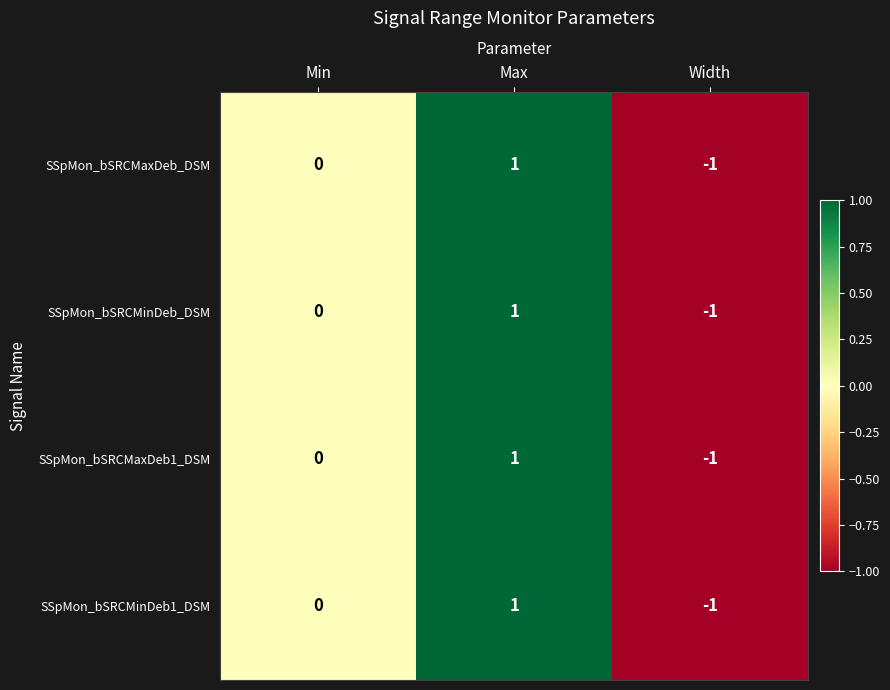

Which label corresponds to the smallest value in the chart?

Width